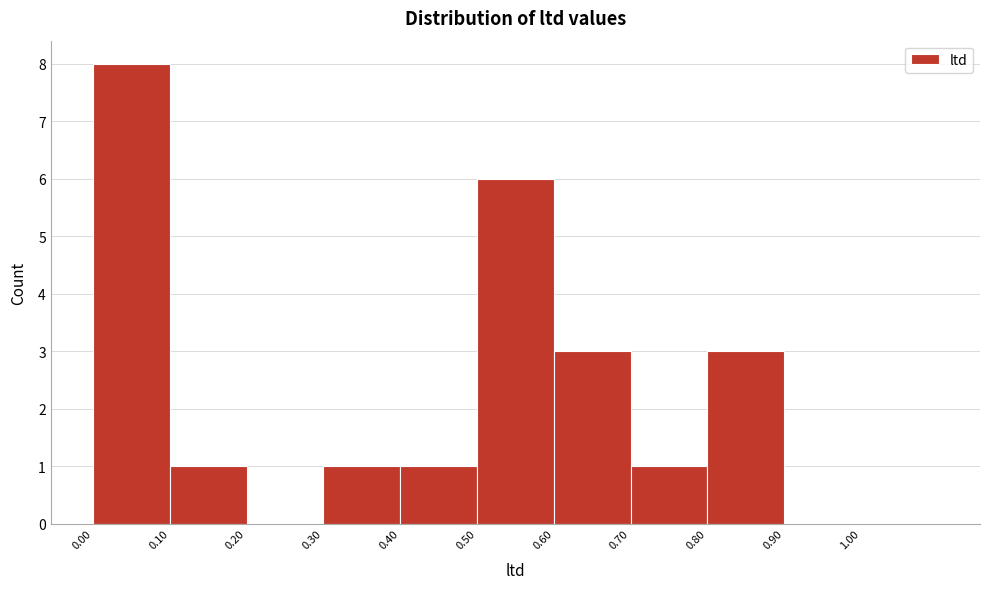

What is the height of the bar covering 0.3 to 0.4 on the x-axis? The values are not printed on the chart, so give them approximately, as read against the axis.

1